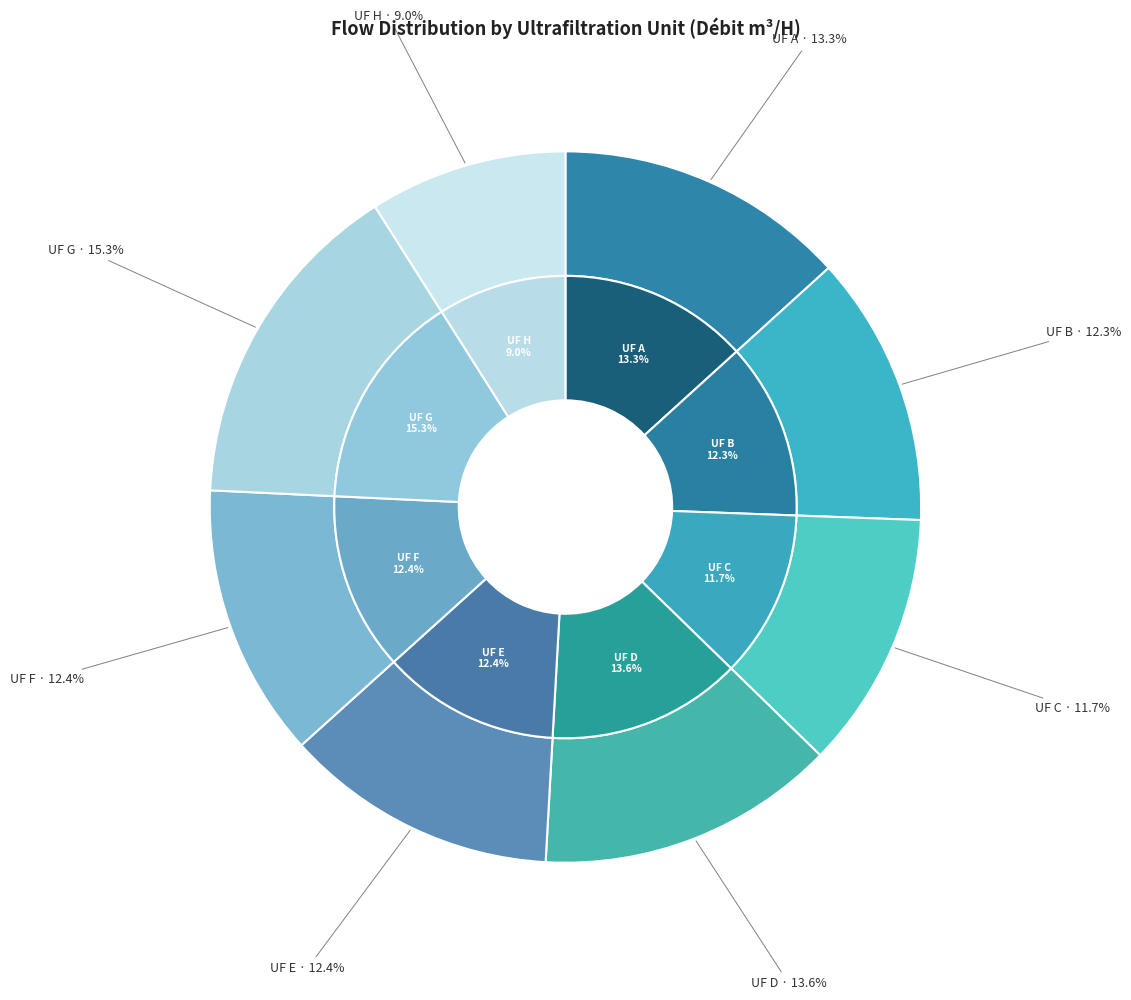

The UF D slice represents 14% of the pie. True or false?

True